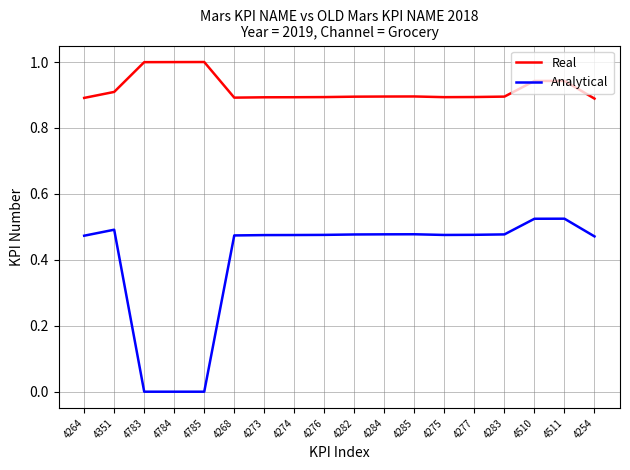

True or false: Real has a value of 0.9 at 4277.

True